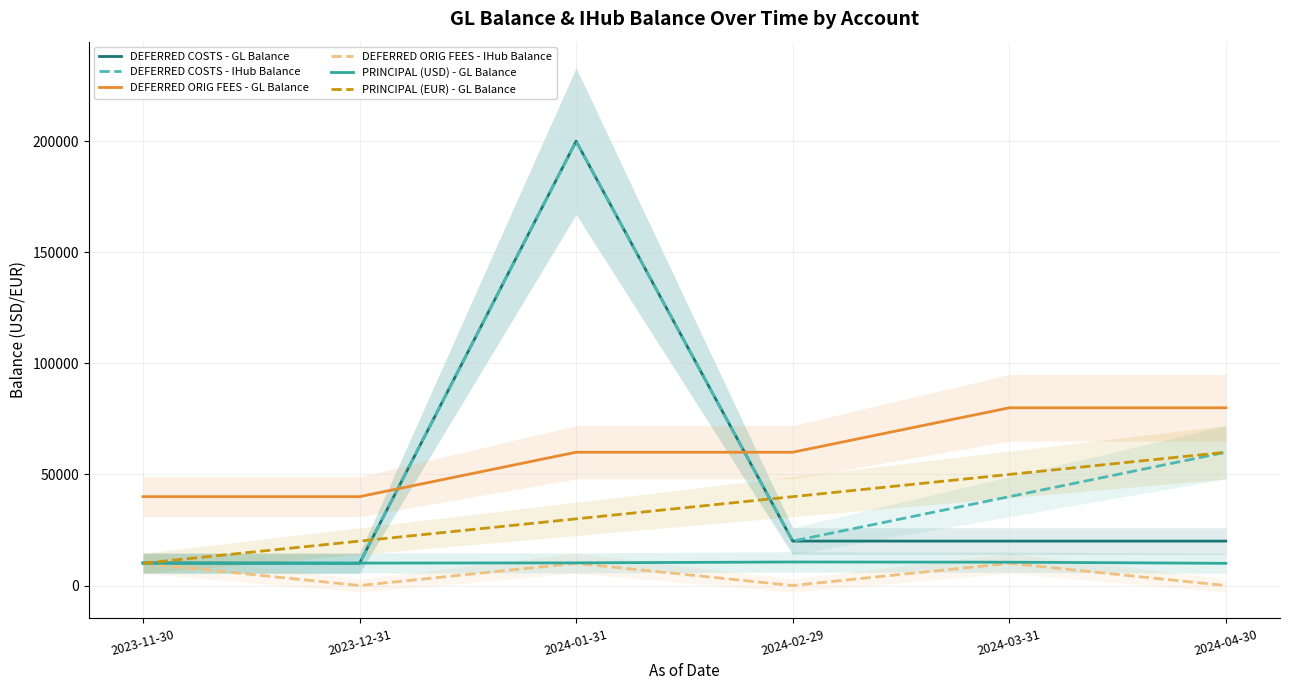

What is the label of the 6th point from the right?

2023-11-30